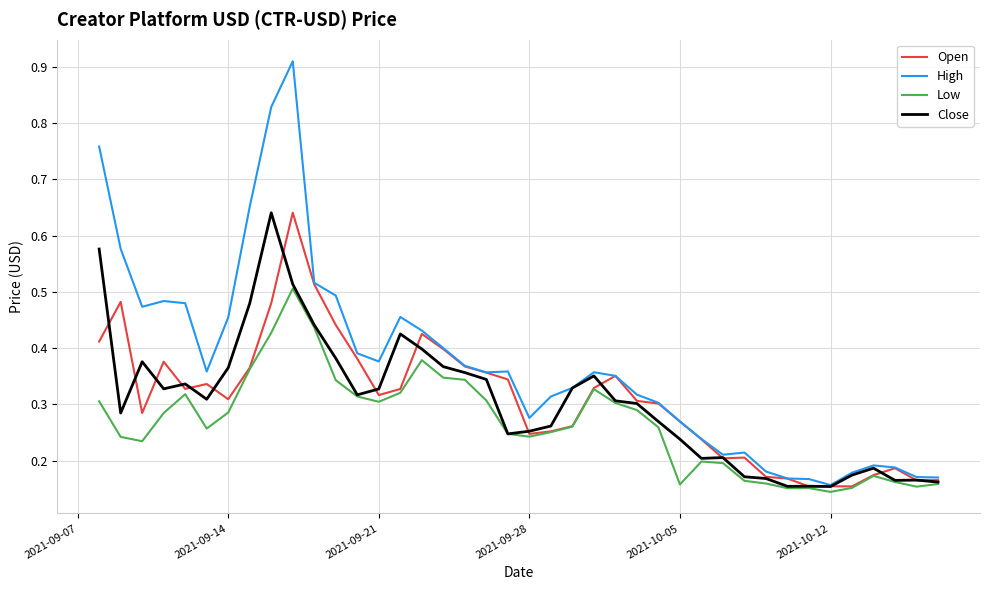

Which series has the widest spread of values?

High